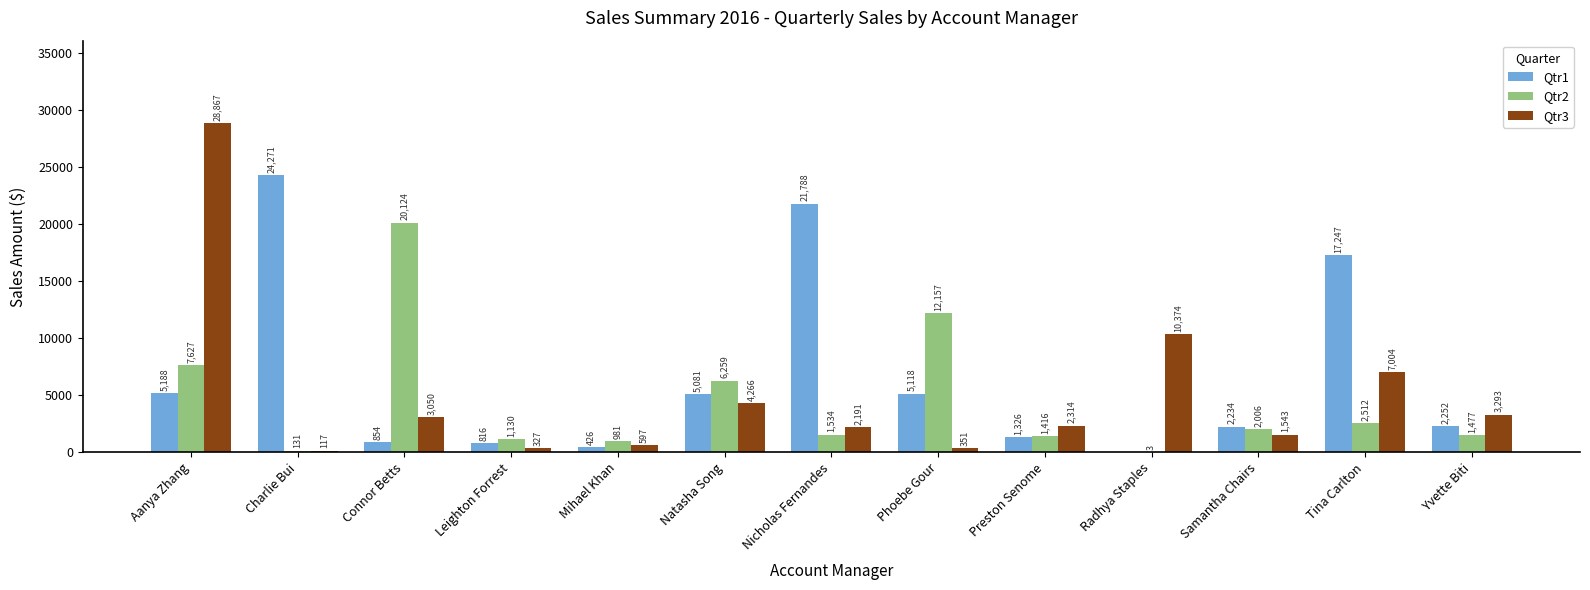

True or false: Qtr1 has a value of 15561.4 at Radhya Staples.

False